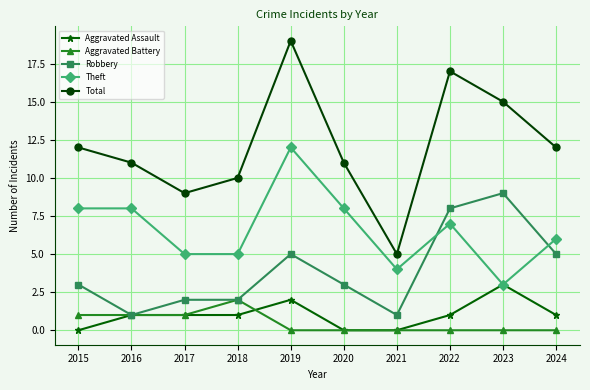

At which category does Total reach its first local valley?

2017